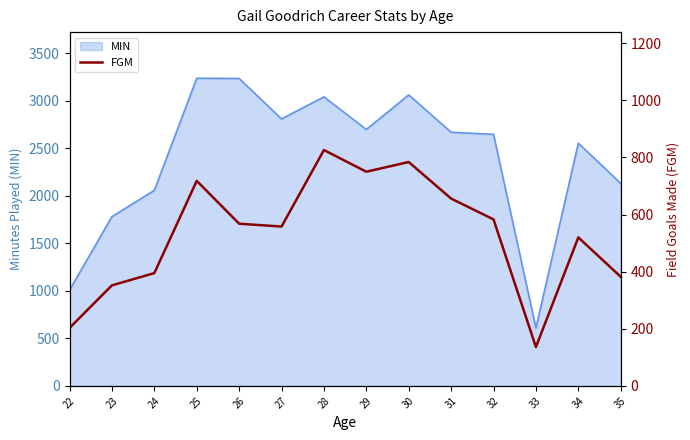

The value of MIN at 30 is 1714. True or false?

False